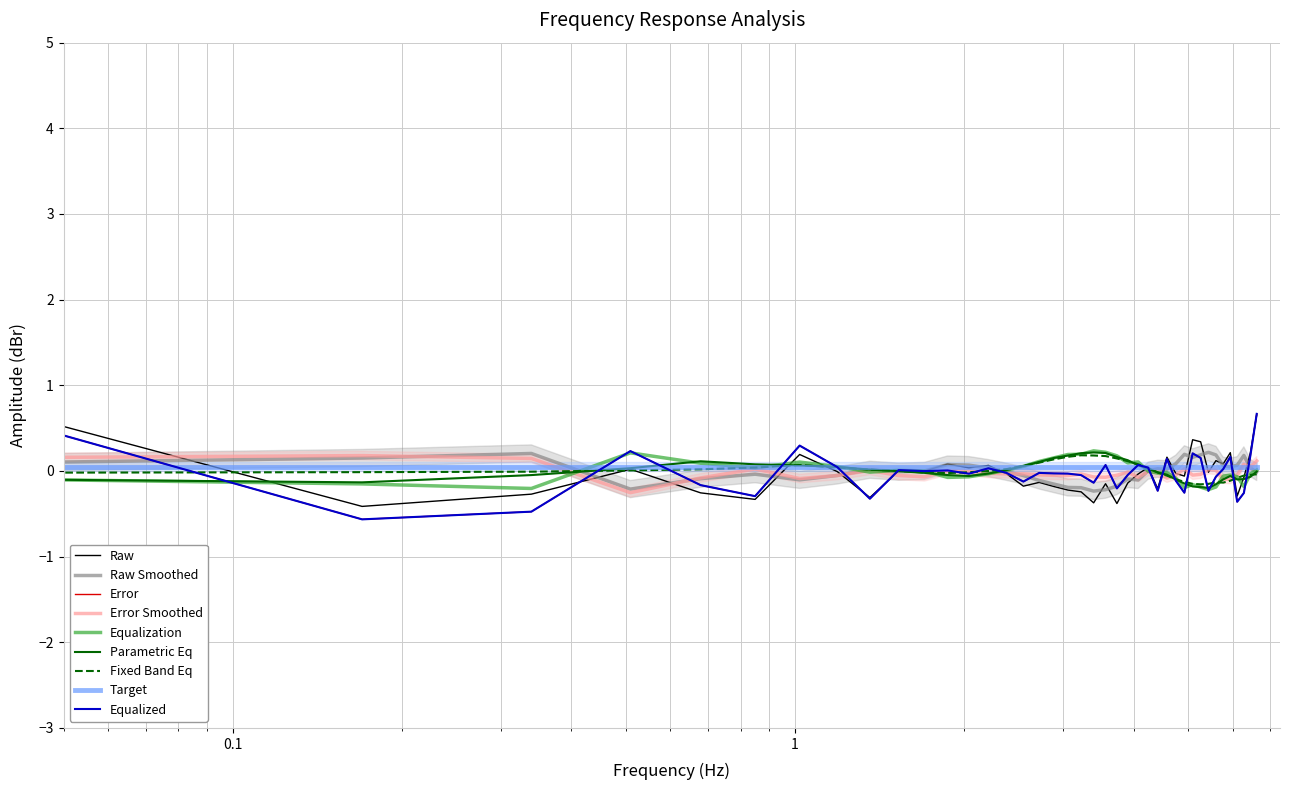

Does the chart display data point markers on the line(s)?

No